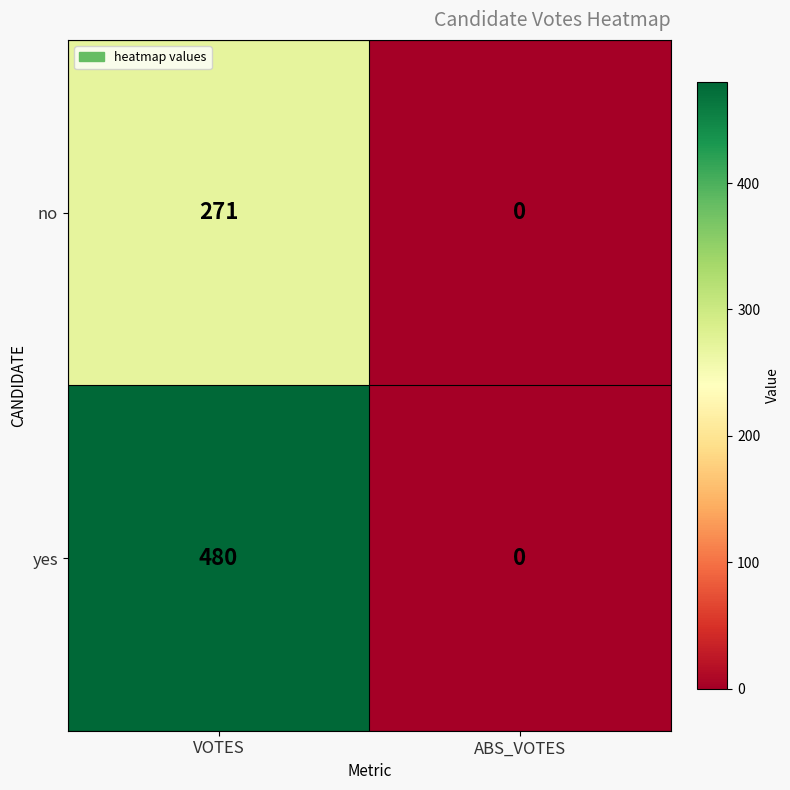

Reading left to right, what are all the values shown in this chart?

no: 271	0
yes: 480	0